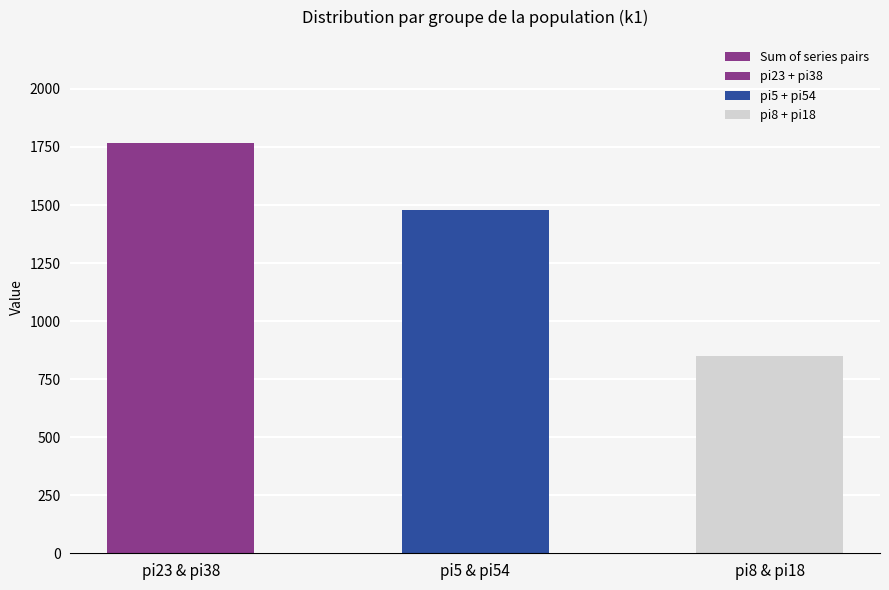

List the labels in order of value, largest first.

pi23 & pi38, pi5 & pi54, pi8 & pi18